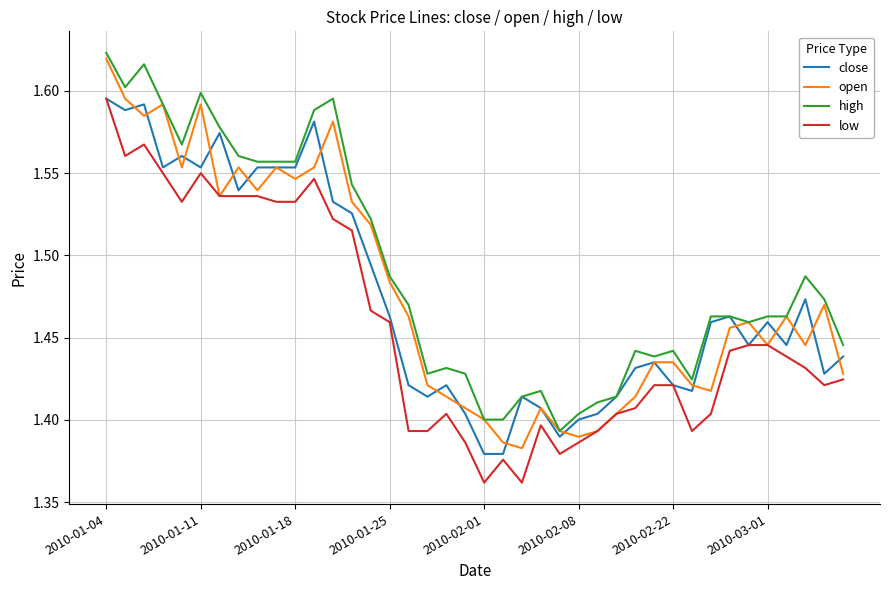

What are all the series names shown in the legend?

close, open, high, low